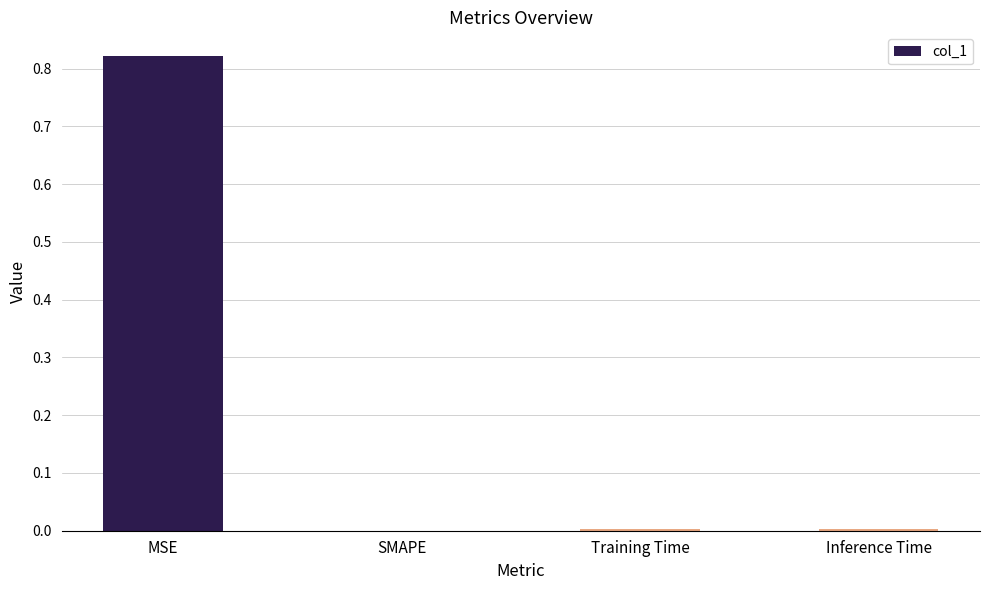

Which has a higher value, Inference Time or MSE?

MSE